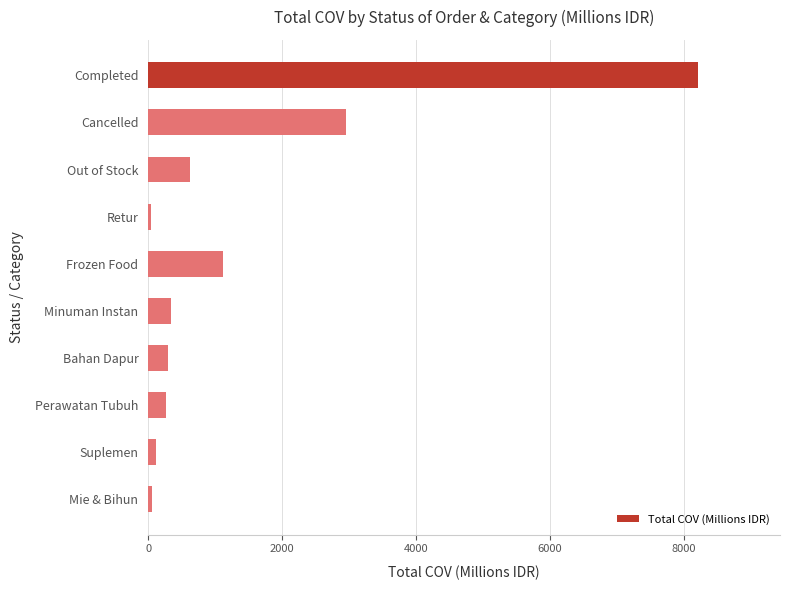

Where is the data nearest to the value 4128?

Cancelled